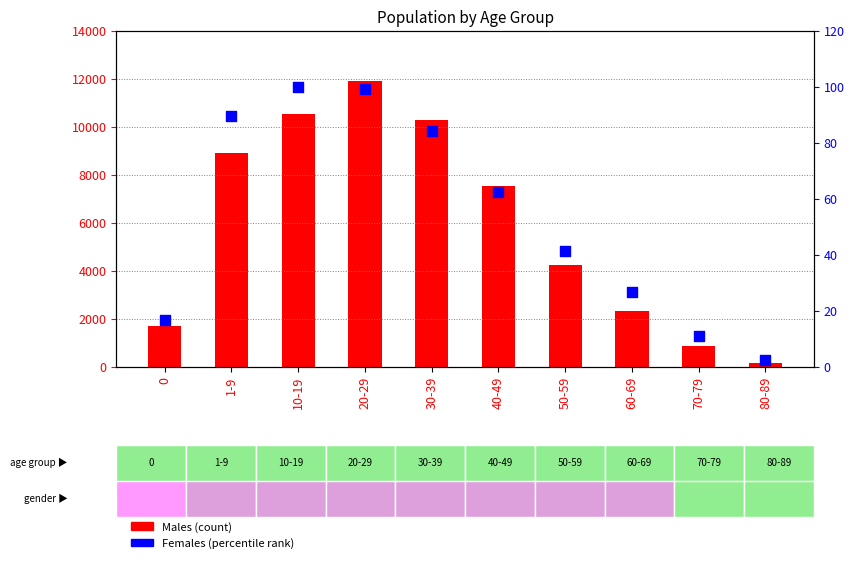

Which series reaches the maximum Y coordinate?

Males (count)